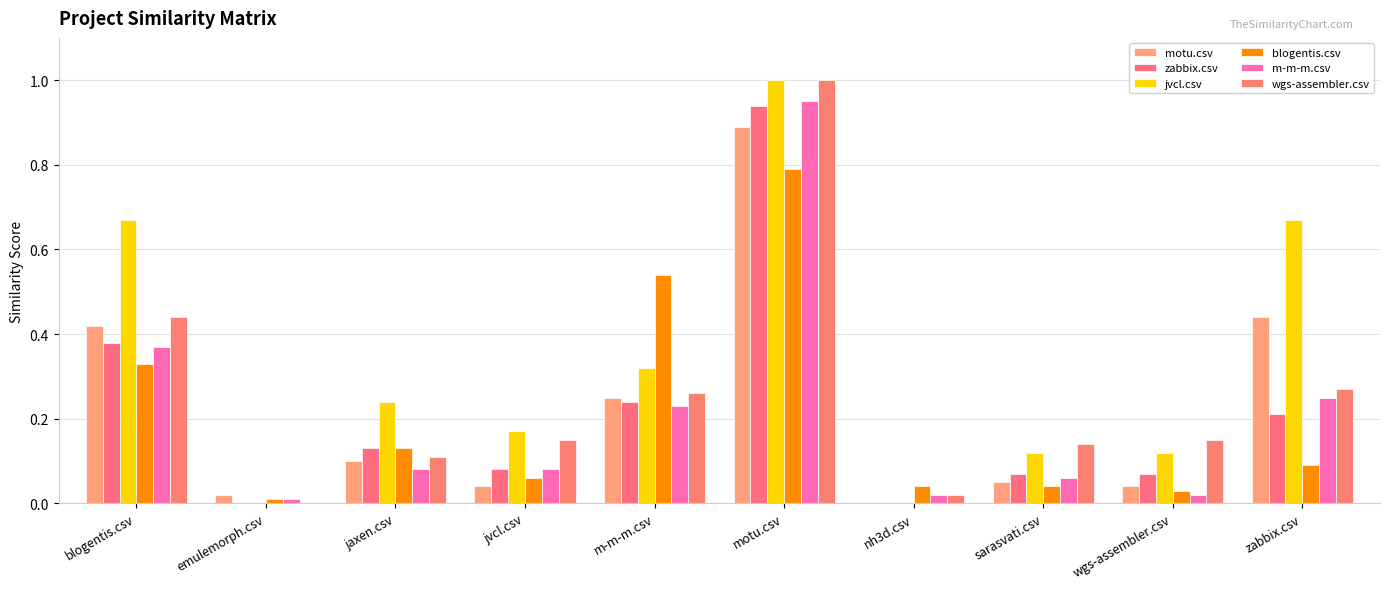

What is the sum of the zabbix.csv values at wgs-assembler.csv and jaxen.csv?

0.2